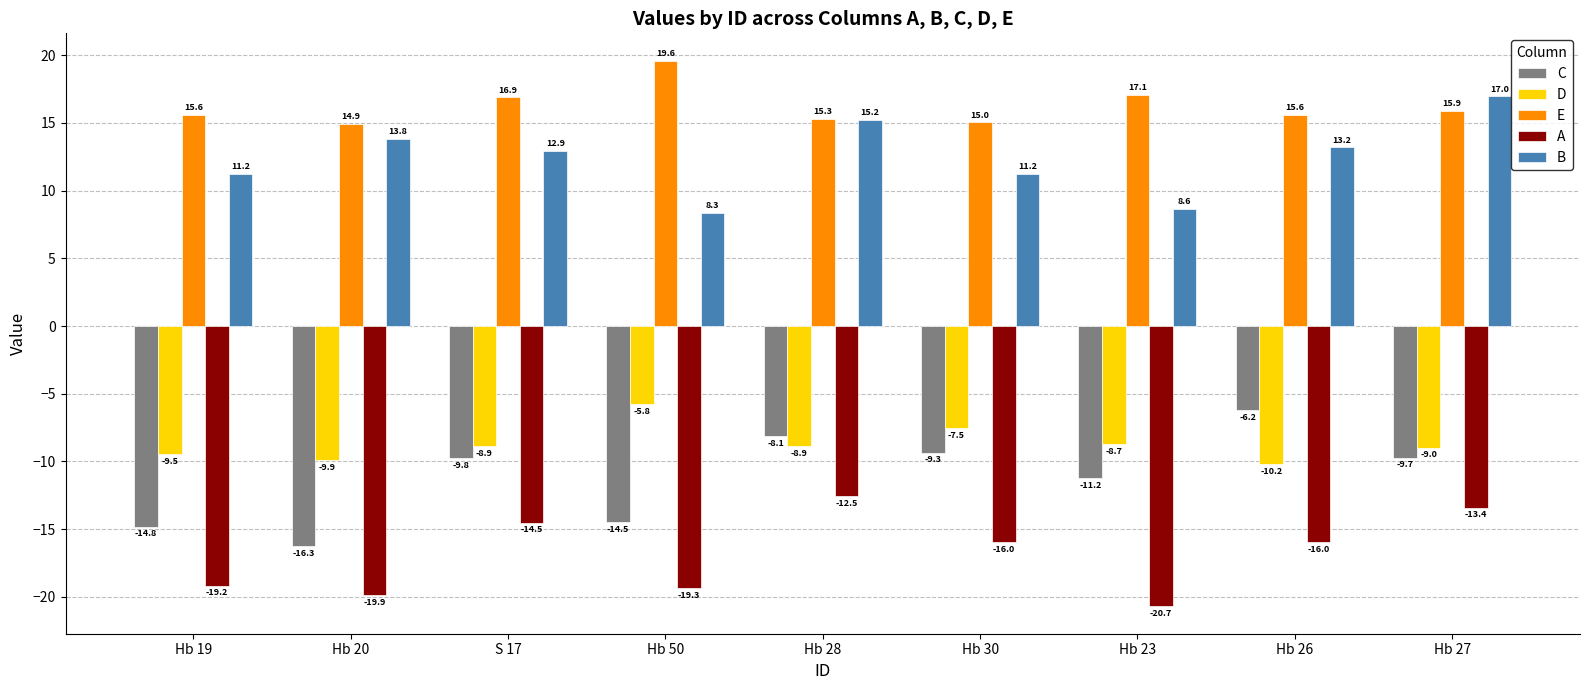

Which series has the widest spread of values?

C